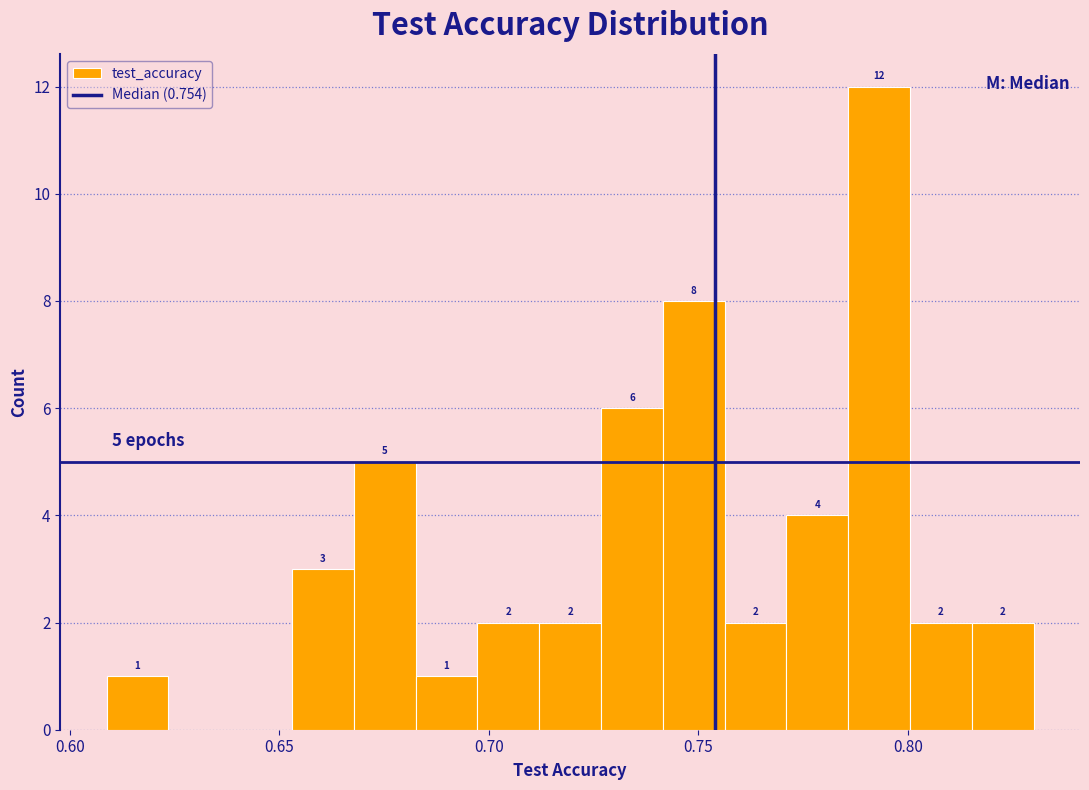

Read against the x-axis, roughly where is the centre of the tallest bar?

0.795